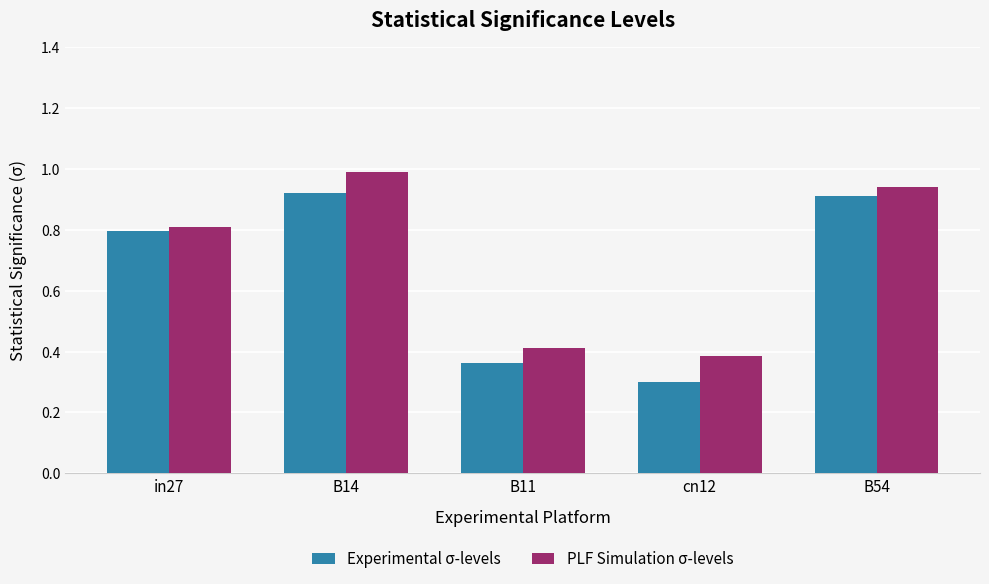

What are all the series names shown in the legend?

Experimental σ-levels, PLF Simulation σ-levels